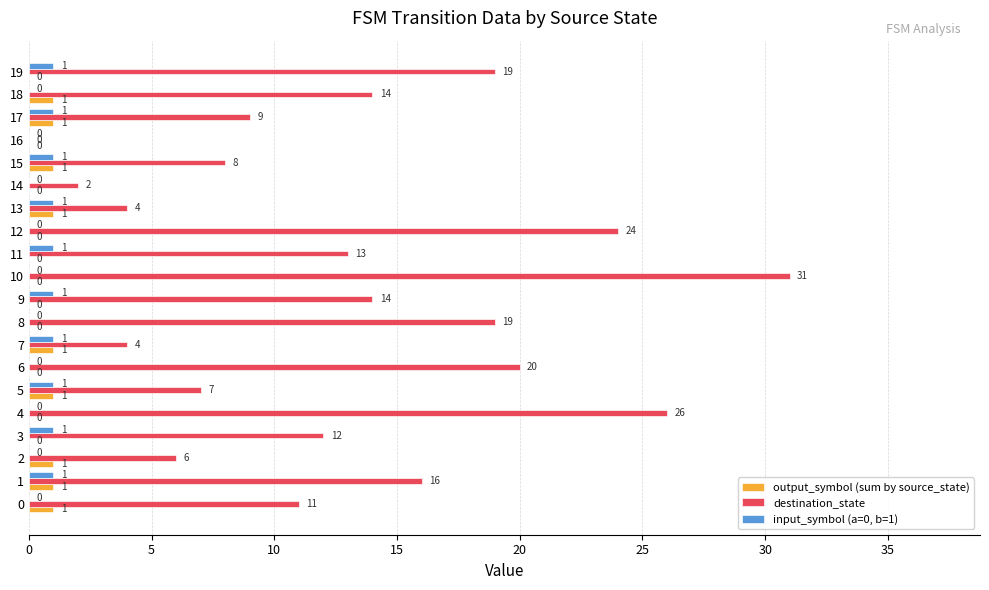

The value of output_symbol (sum by source_state) at 8 is 0. True or false?

True